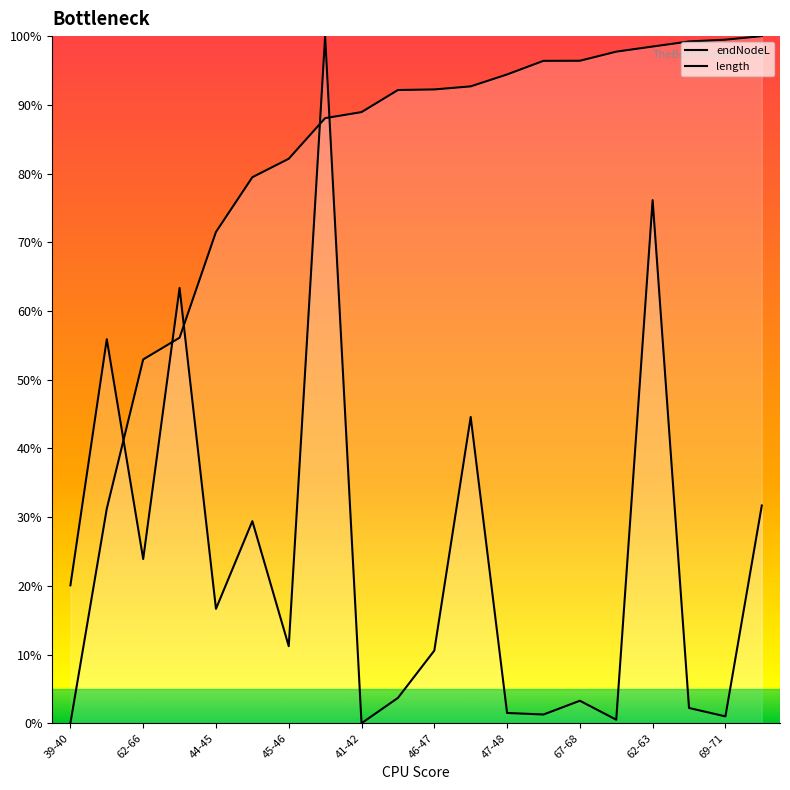

What is the value of the endNodeL point at the 5th from the left?

71.5